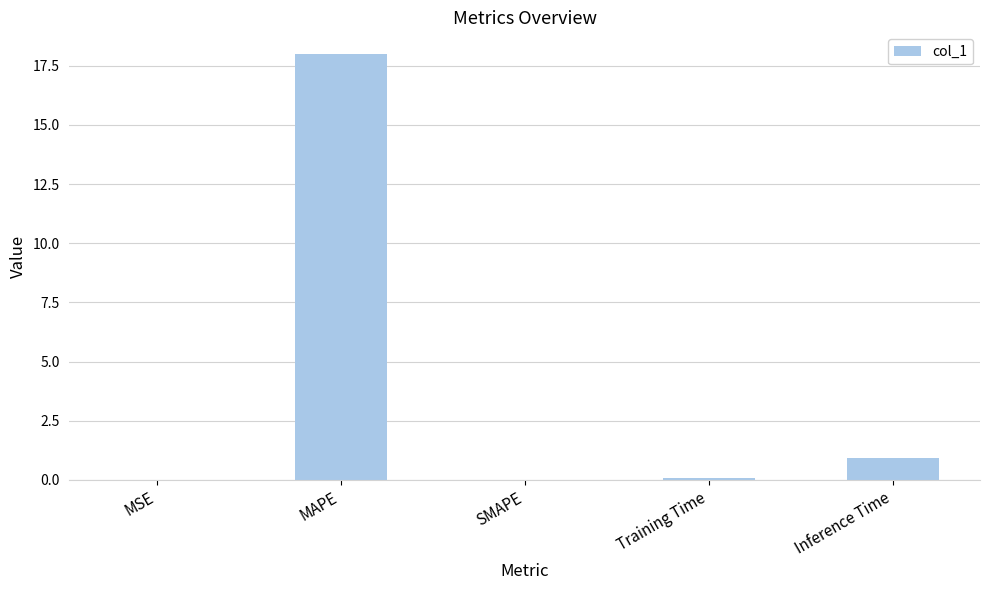

What is the difference between the values at SMAPE and Training Time?

0.1